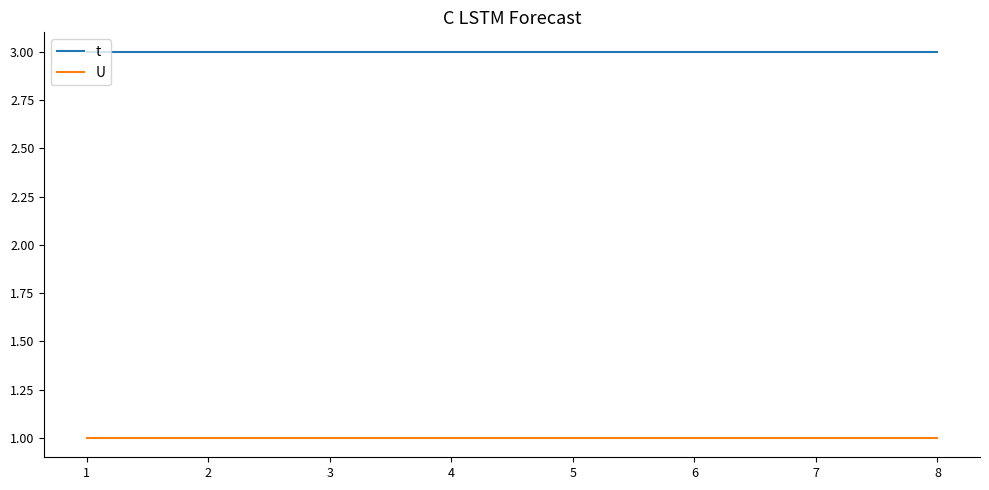

Rank the series by their maximum value, from highest to lowest.

t, U